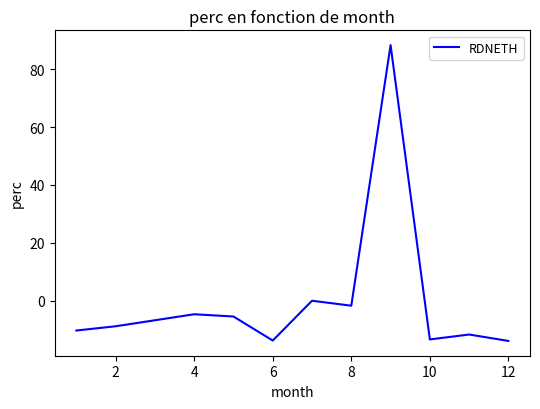

What is the difference between the maximum and minimum values?

102.3